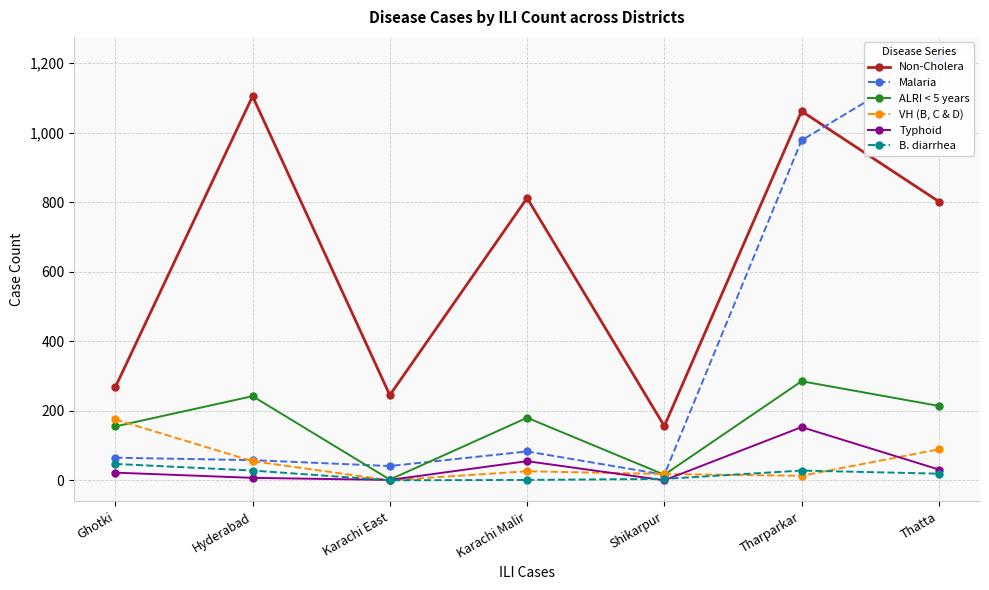

What is the difference between the second highest and minimum values in the Malaria series?

962